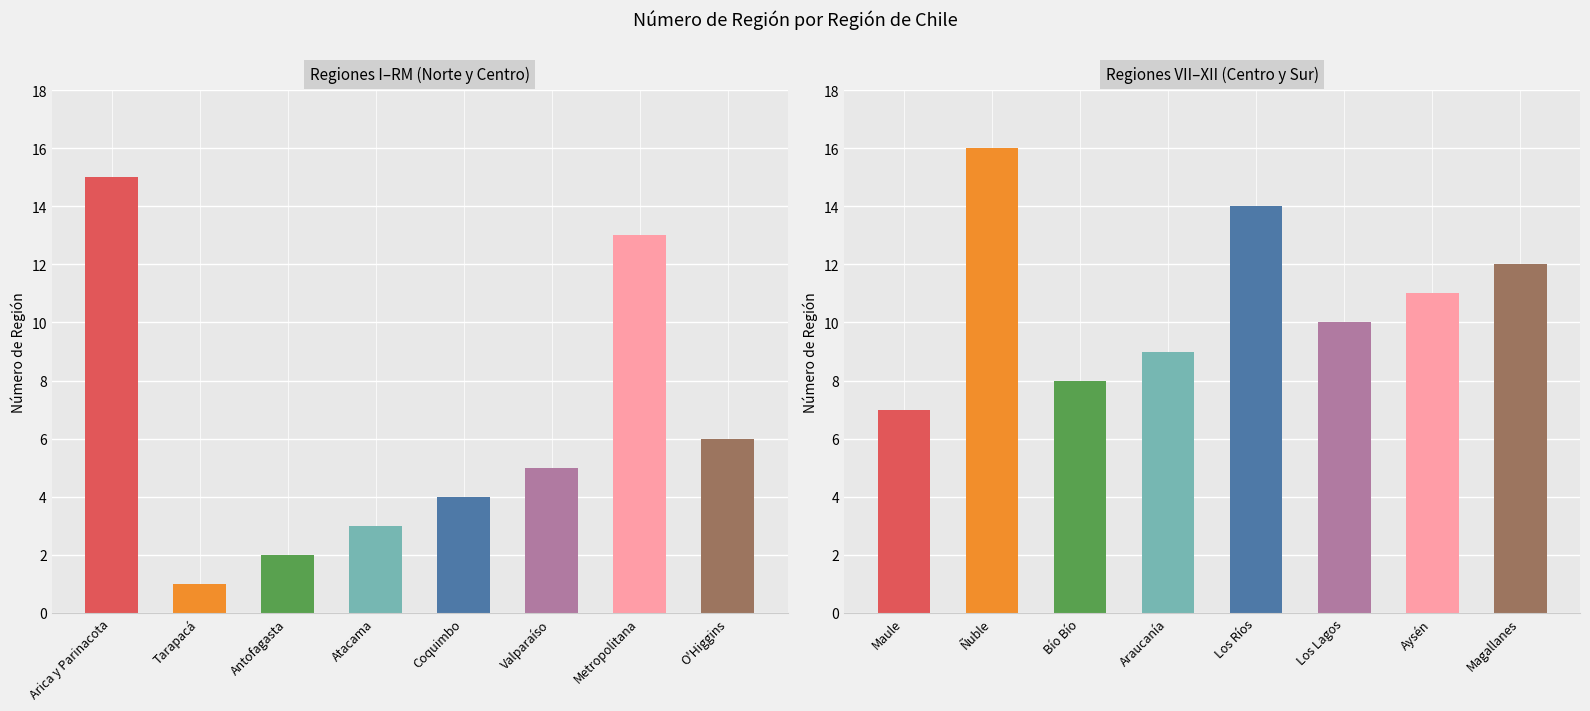

Is it true that the value at Aysén is 5?

False